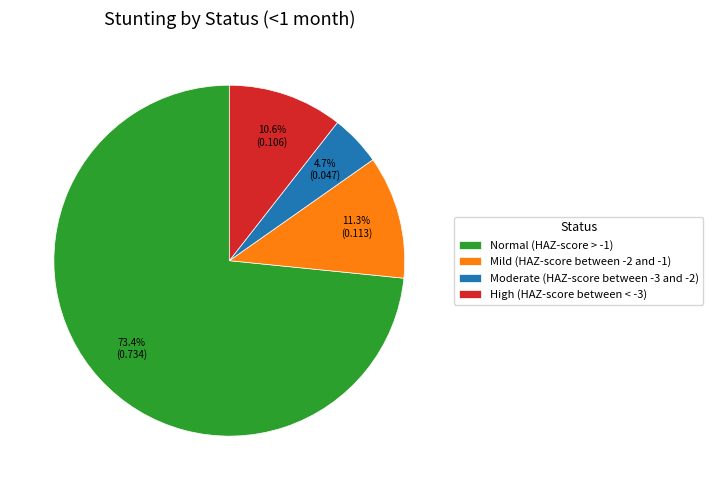

What is the largest slice in the pie chart?

Normal (HAZ-score > -1)